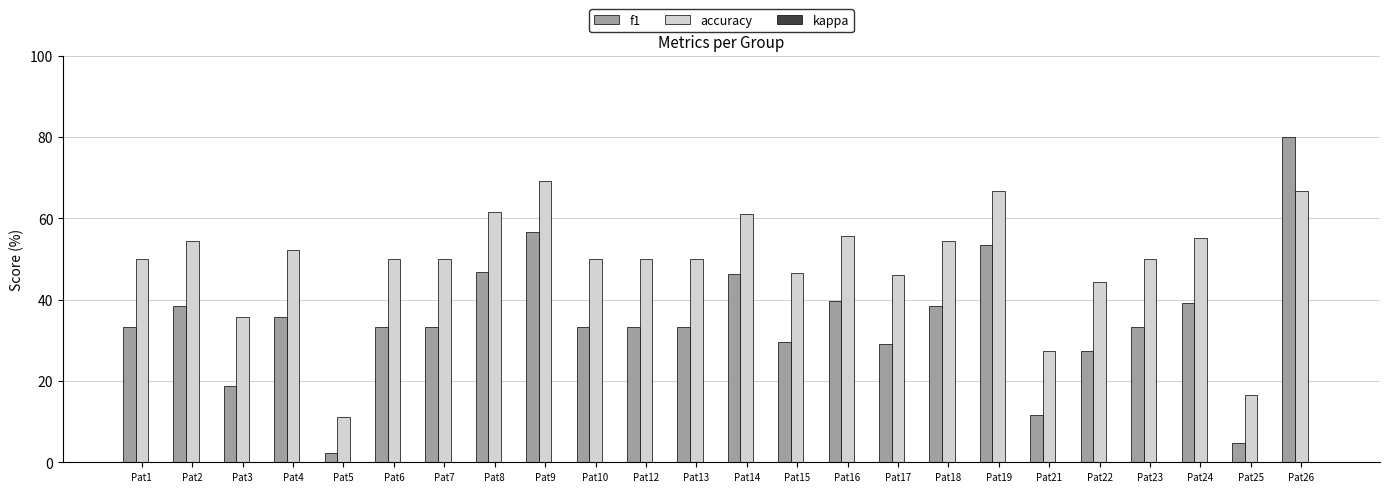

What is the spread (max minus min) of values at Pat22?

17.1